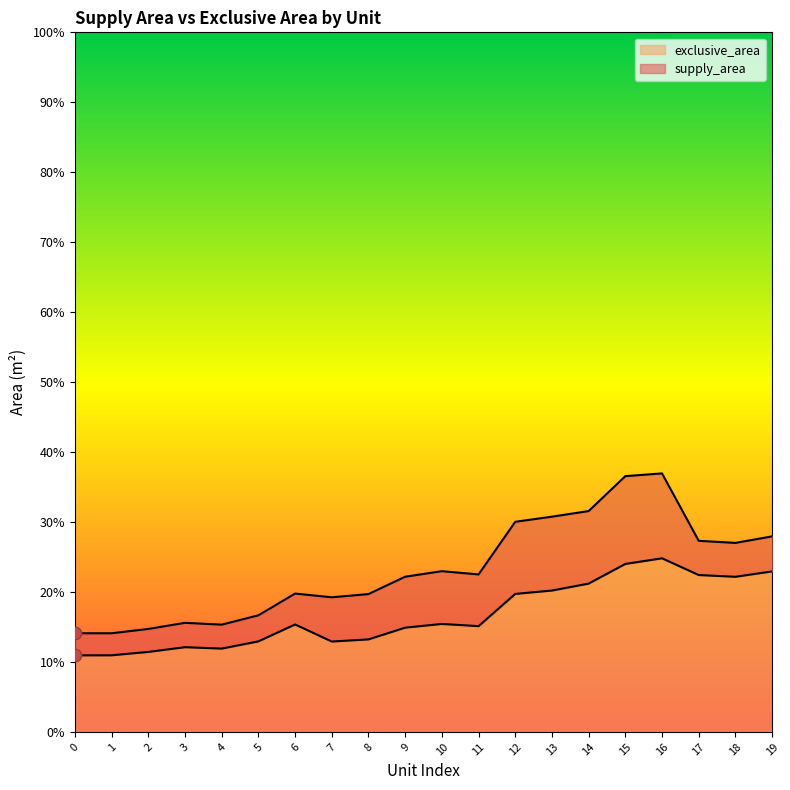

Which series has the largest total across all categories?

supply_area